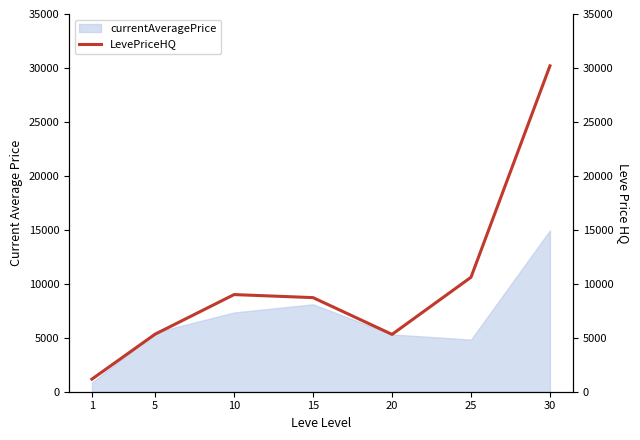

List the labels in order of value, largest first.

30, 25, 10, 15, 5, 20, 1